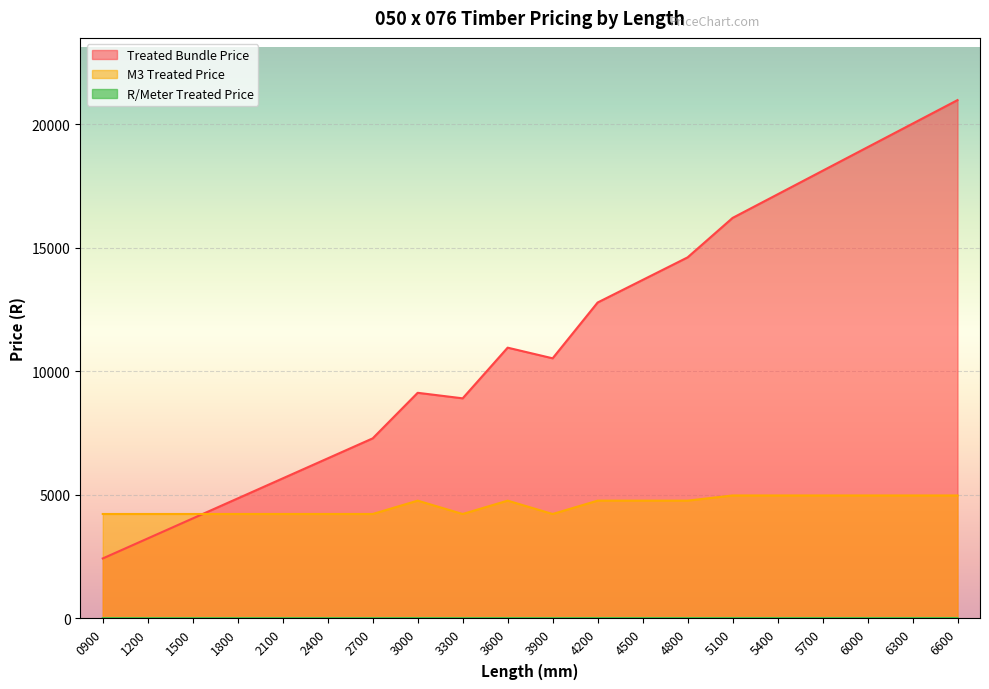

What is the difference between the M3 Treated Price values at 5100 and 3600?

210.0